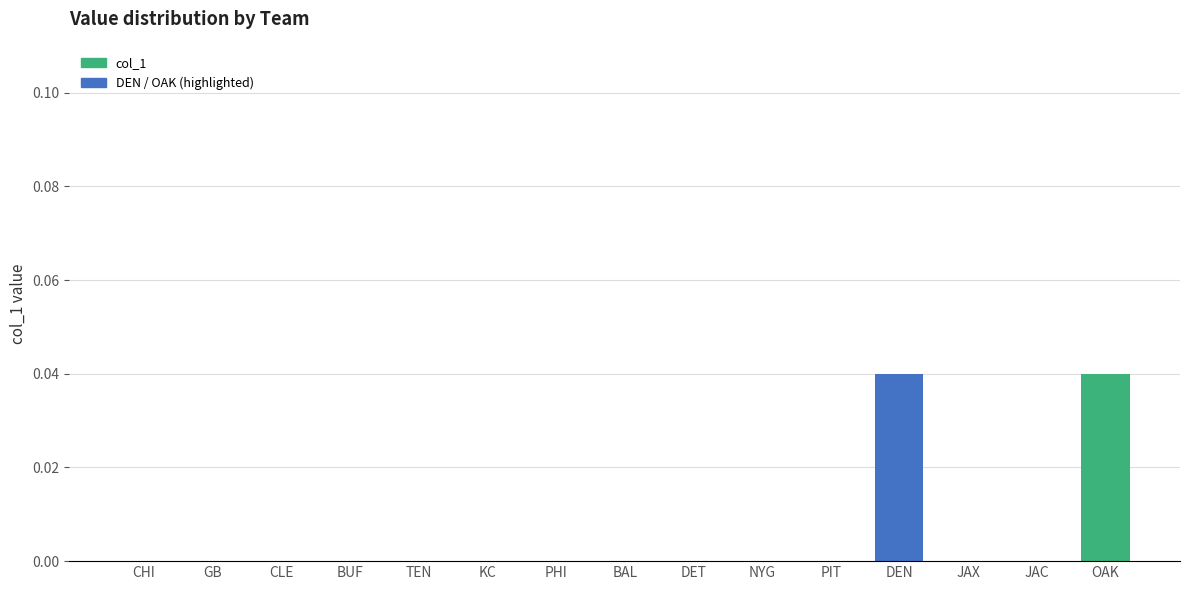

Which category has the highest value across all series?

DEN